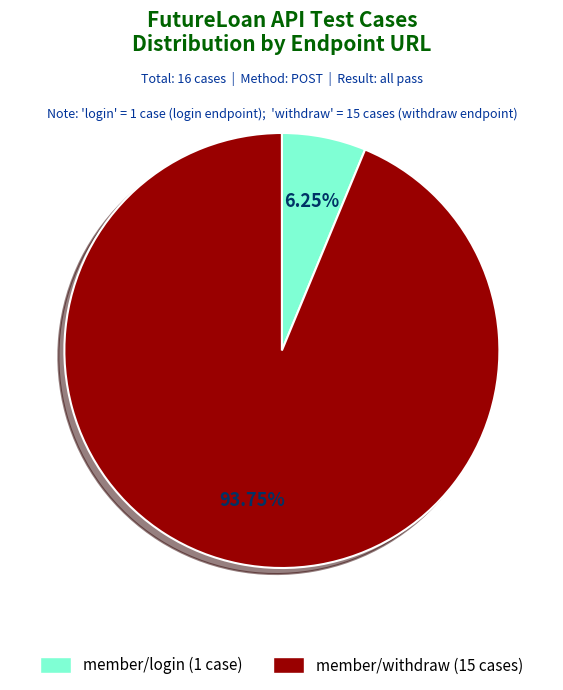

Does any single category account for the majority?

Yes